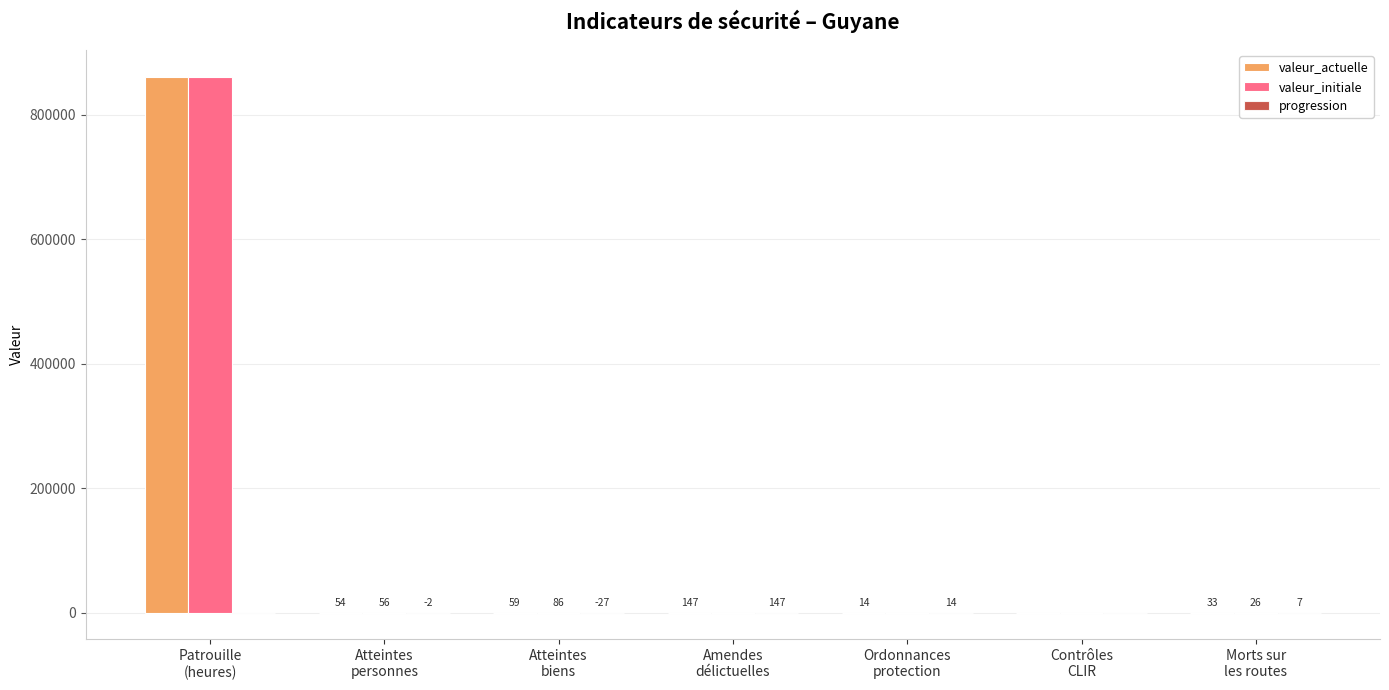

What is the maximum value for valeur_actuelle?

860980